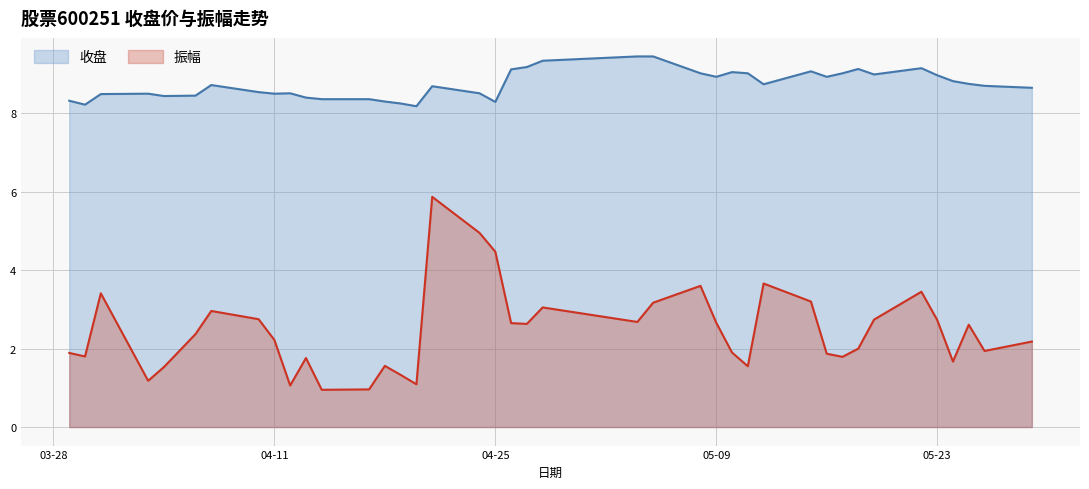

Is it true that 收盘 equals 8.8 at 2023-05-25?

True